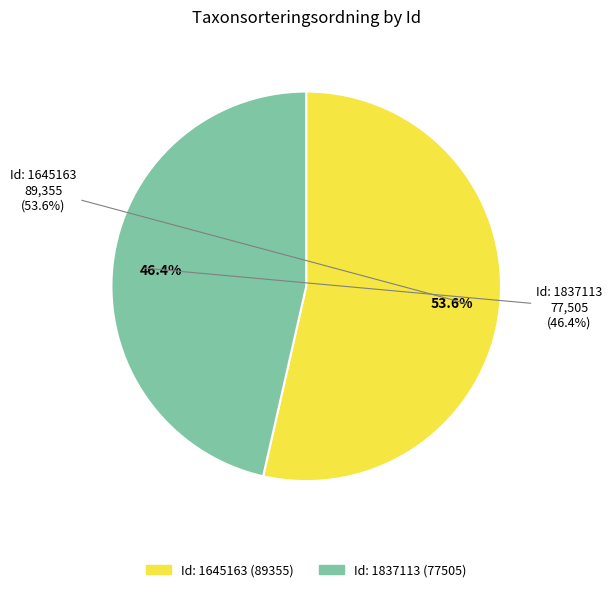

Count the number of slices in the pie.

2